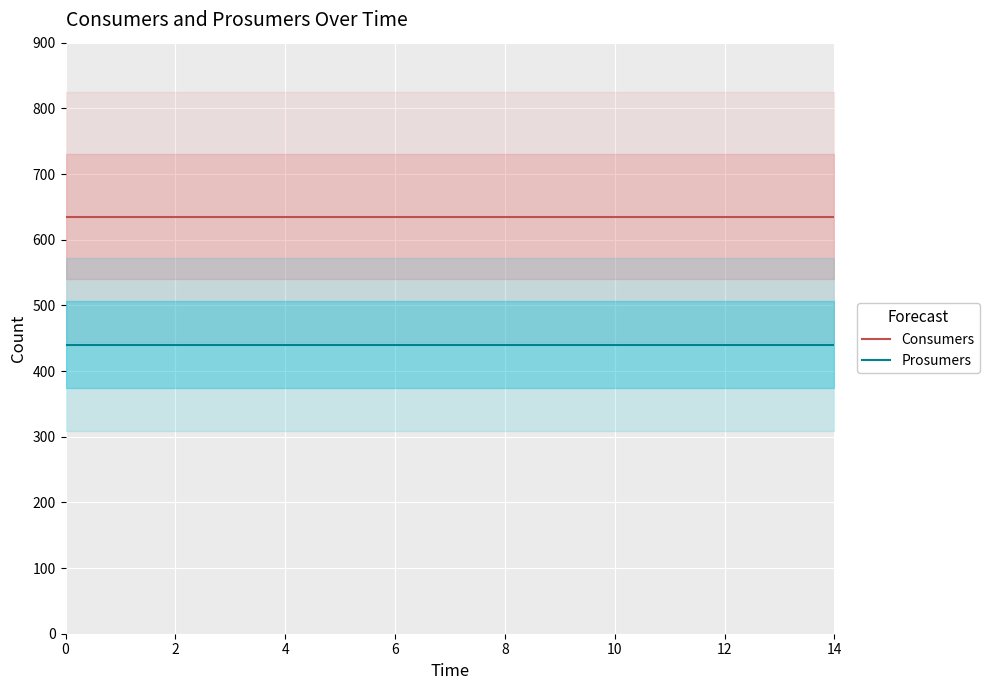

What are all the series names shown in the legend?

Consumers, Prosumers